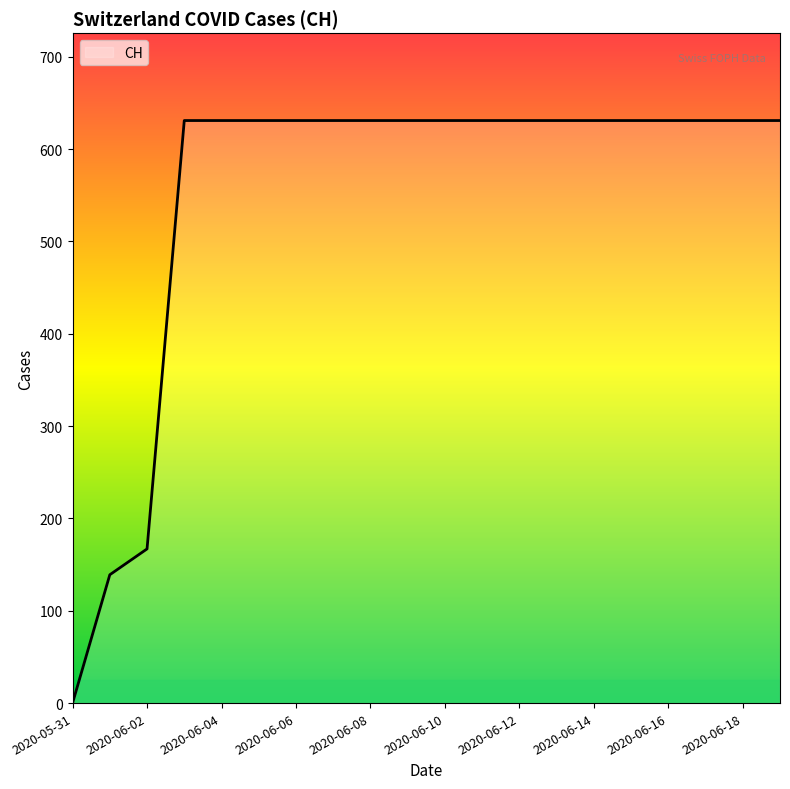

What is the difference between the maximum and minimum values?

631